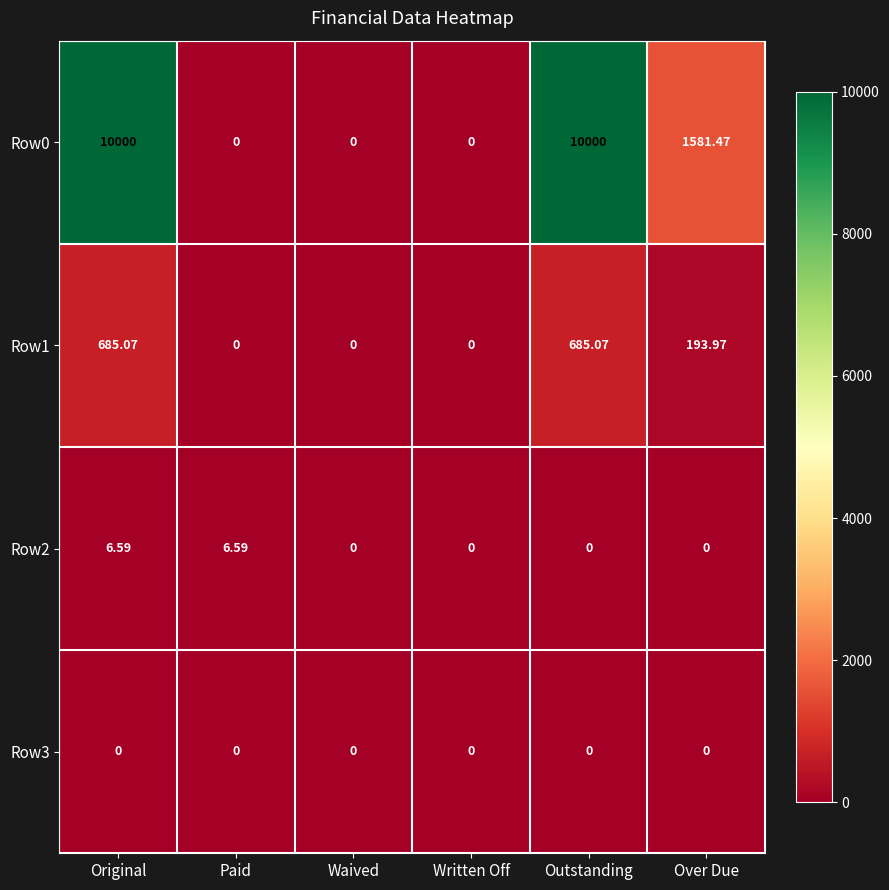

At which category is the sum across all series the highest?

Original